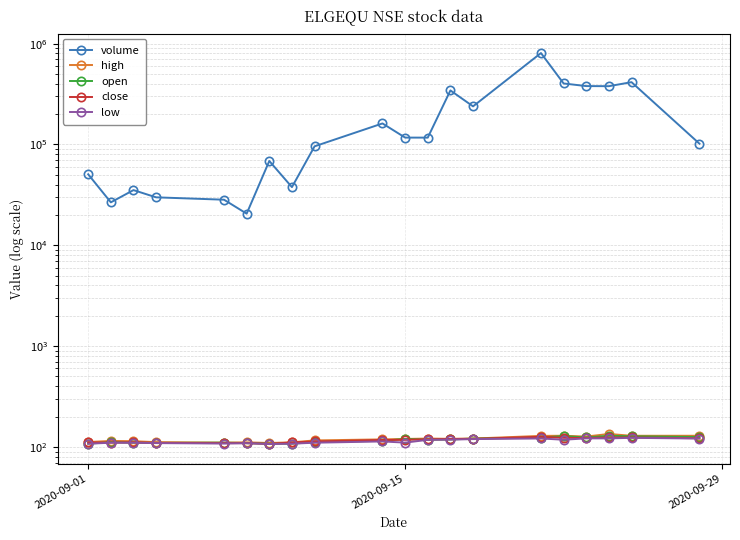

True or false: volume has a value of 8024.6 at 3.

False